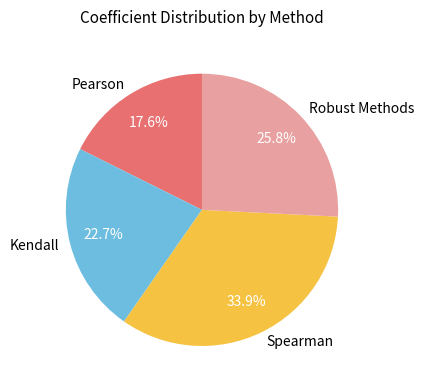

Which slice is the smallest?

Pearson